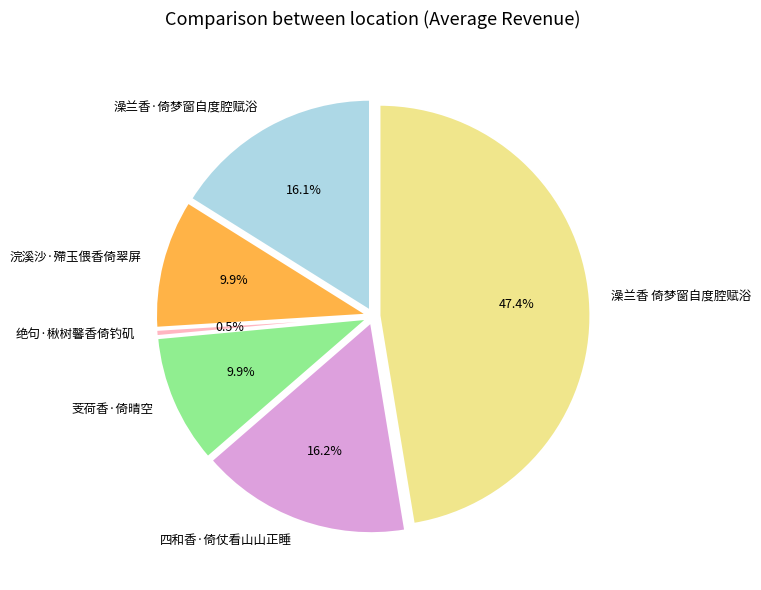

What is the change in value from 绝句·楸树馨香倚钓矶 to 澡兰香 倚梦窗自度腔赋浴?

+814229